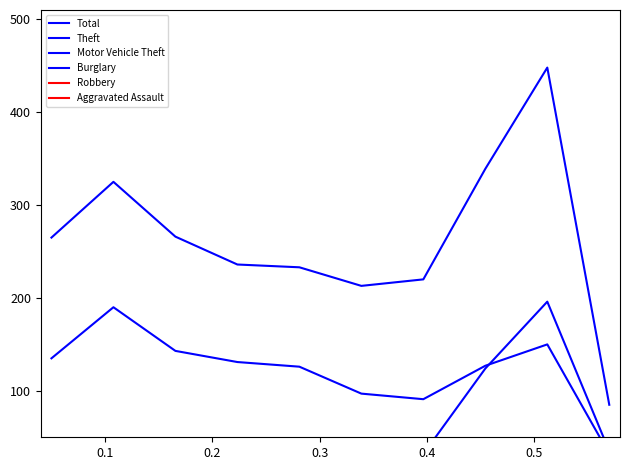

How many lines are shown in the chart?

6